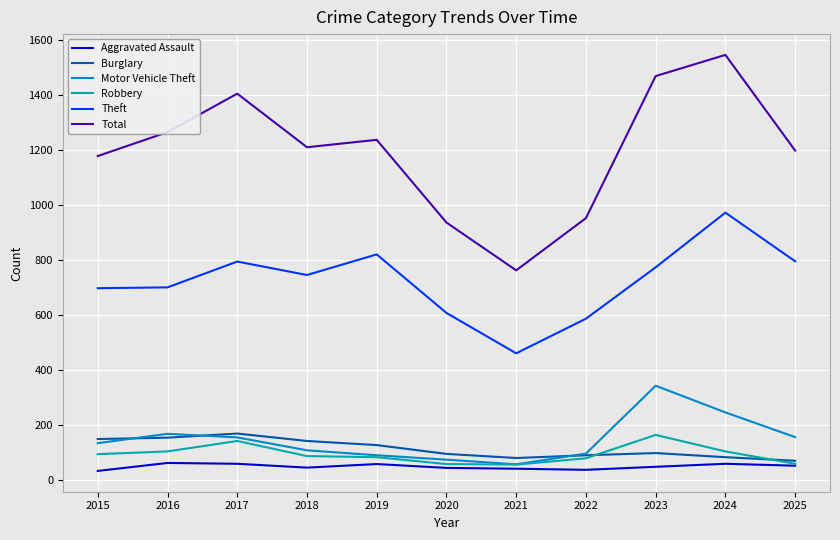

What is the approximate value of Burglary at 2016?

154